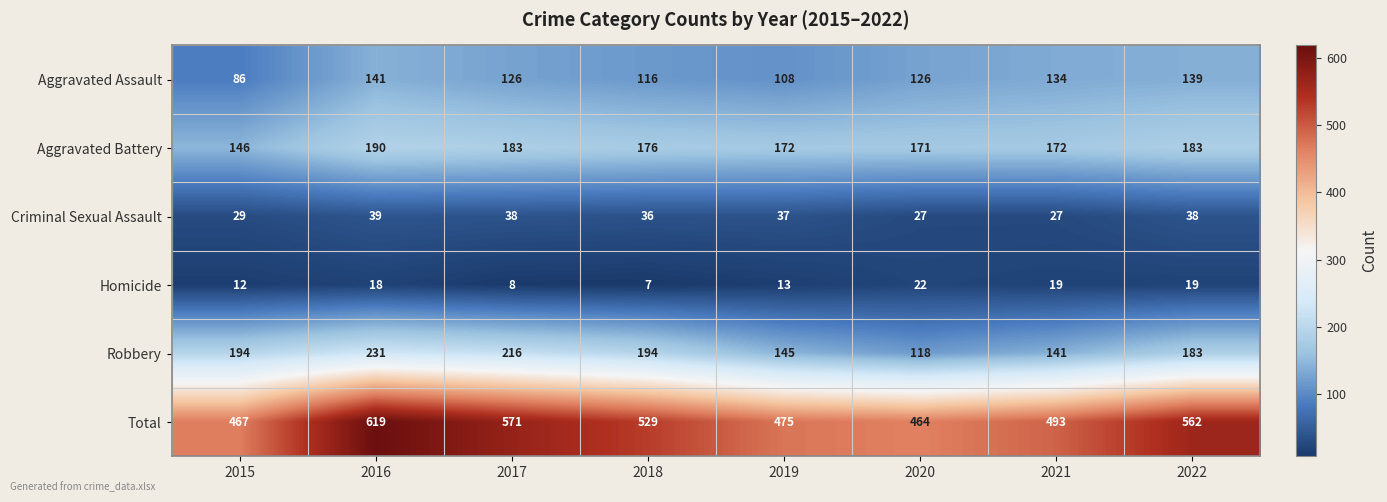

True or false: Criminal Sexual Assault has a value of 36 at 2018.

True